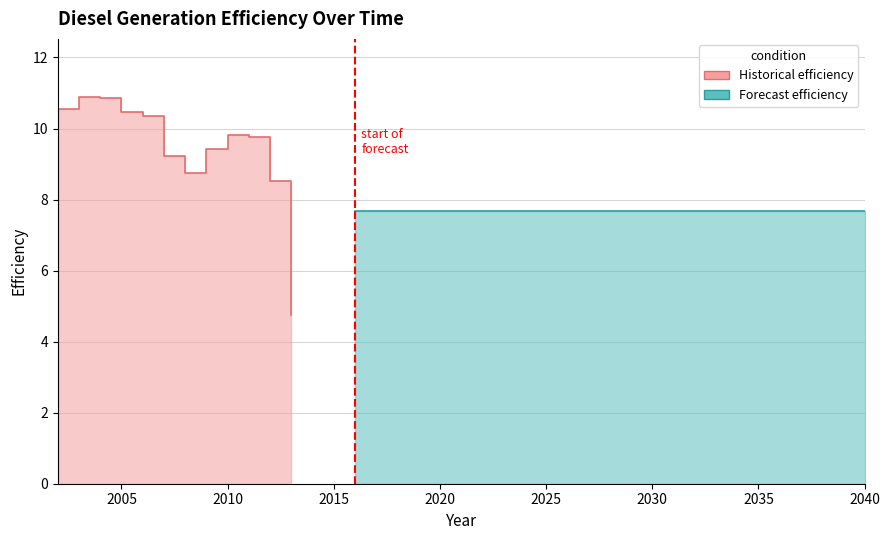

Reading left to right, list all the values displayed in this chart.

2002=10.6	2003=10.9	2004=10.9	2005=10.5	2006=10.3	2007=9.2	2008=8.7	2009=9.4	2010=9.8	2011=9.8	2012=8.5	2013=4.7	2016=7.7	2017=7.7	2018=7.7	2019=7.7	2020=7.7	2021=7.7	2022=7.7	2023=7.7	2024=7.7	2025=7.7	2026=7.7	2027=7.7	2028=7.7	2029=7.7	2030=7.7	2031=7.7	2032=7.7	2033=7.7	2034=7.7	2035=7.7	2036=7.7	2037=7.7	2038=7.7	2039=7.7	2040=7.7